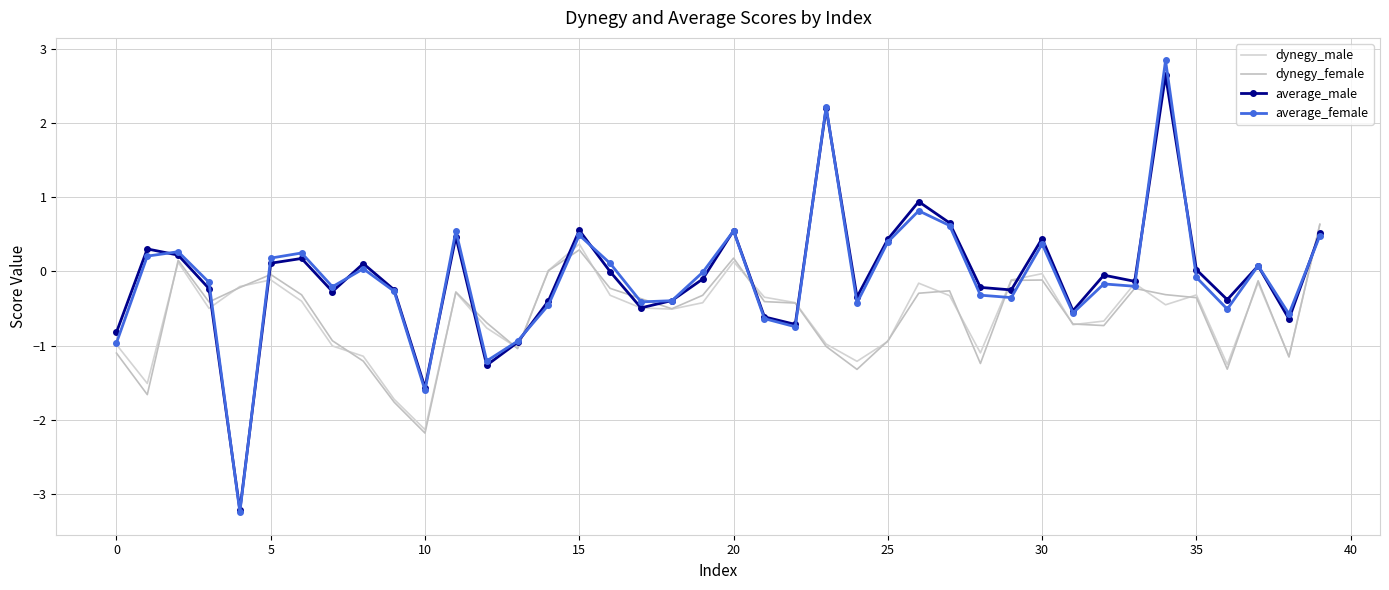

Reading left to right, transcribe all the data shown in this chart.

dynegy_male: -1.0	-1.5	0.1	-0.5	-0.2	-0.1	-0.4	-1.0	-1.1	-1.7	-2.1	-0.3	-0.8	-1.0	0.0	0.4	-0.3	-0.5	-0.5	-0.4	0.1	-0.3	-0.4	-1.0	-1.2	-0.9	-0.2	-0.3	-1.1	-0.1	-0.0	-0.7	-0.7	-0.2	-0.4	-0.3	-1.3	-0.2	-1.1	0.6
dynegy_female: -1.1	-1.7	0.2	-0.4	-0.2	-0.0	-0.3	-0.9	-1.2	-1.8	-2.2	-0.3	-0.7	-1.0	0.0	0.3	-0.2	-0.4	-0.5	-0.3	0.2	-0.4	-0.4	-1.0	-1.3	-0.9	-0.3	-0.3	-1.2	-0.1	-0.1	-0.7	-0.7	-0.2	-0.3	-0.4	-1.3	-0.1	-1.2	0.6
average_male: -0.8	0.3	0.2	-0.2	-3.2	0.1	0.2	-0.3	0.1	-0.2	-1.6	0.5	-1.3	-1.0	-0.4	0.6	-0.0	-0.5	-0.4	-0.1	0.6	-0.6	-0.7	2.2	-0.3	0.4	0.9	0.7	-0.2	-0.2	0.4	-0.5	-0.0	-0.1	2.6	0.0	-0.4	0.1	-0.6	0.5
average_female: -1.0	0.2	0.3	-0.1	-3.2	0.2	0.2	-0.2	0.0	-0.3	-1.6	0.5	-1.2	-0.9	-0.5	0.5	0.1	-0.4	-0.4	-0.0	0.5	-0.6	-0.7	2.2	-0.4	0.4	0.8	0.6	-0.3	-0.4	0.4	-0.6	-0.2	-0.2	2.8	-0.1	-0.5	0.1	-0.6	0.5